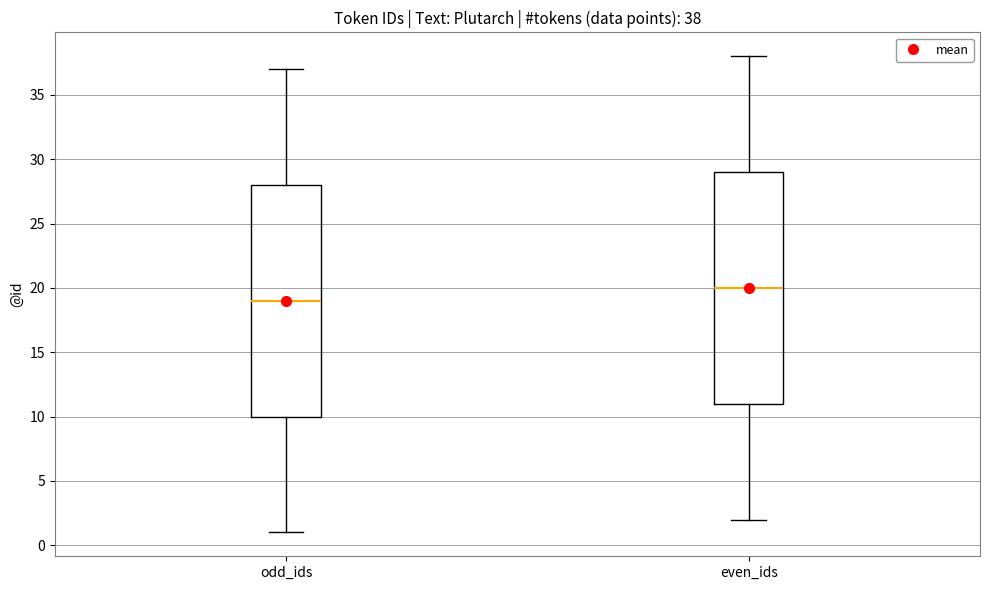

Which box's median line is the highest?

even_ids